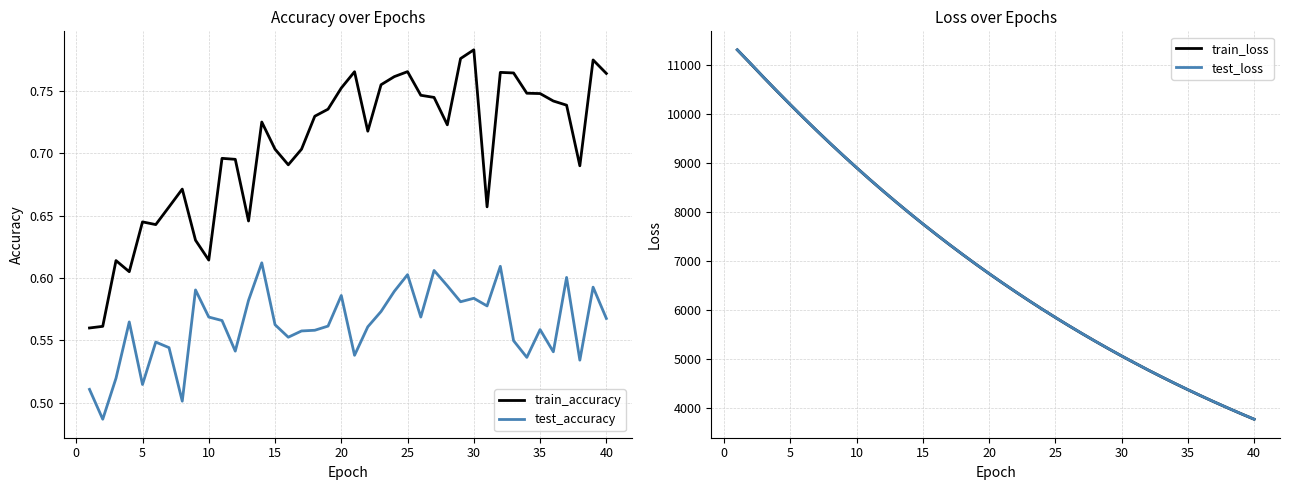

True or false: test_accuracy and train_accuracy intersect in this chart.

False